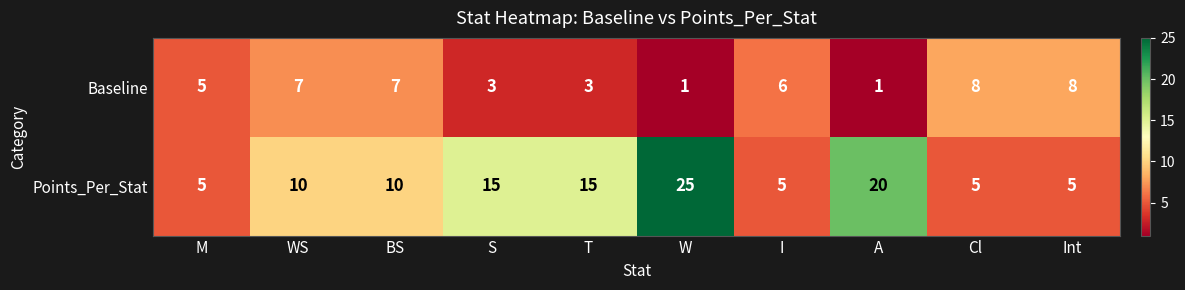

Between M and S, which series saw the biggest shift?

Points_Per_Stat